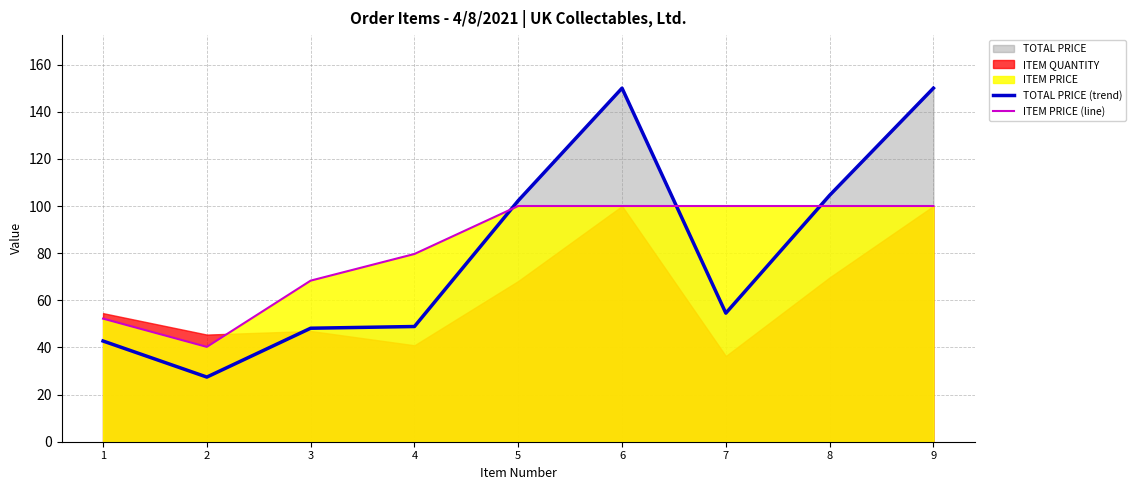

How many lines are shown in the chart?

2